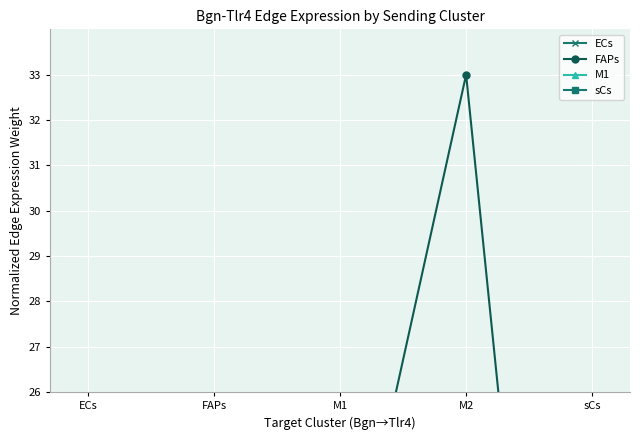

Is the value of ECs at M2 greater than the value of sCs at FAPs?

No